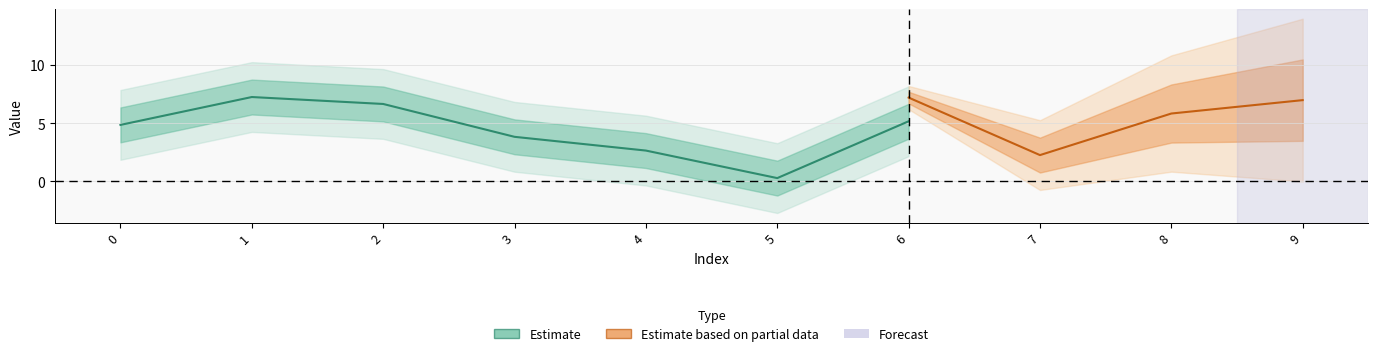

What is the value of the Estimate point at the 7th from the left?

5.2